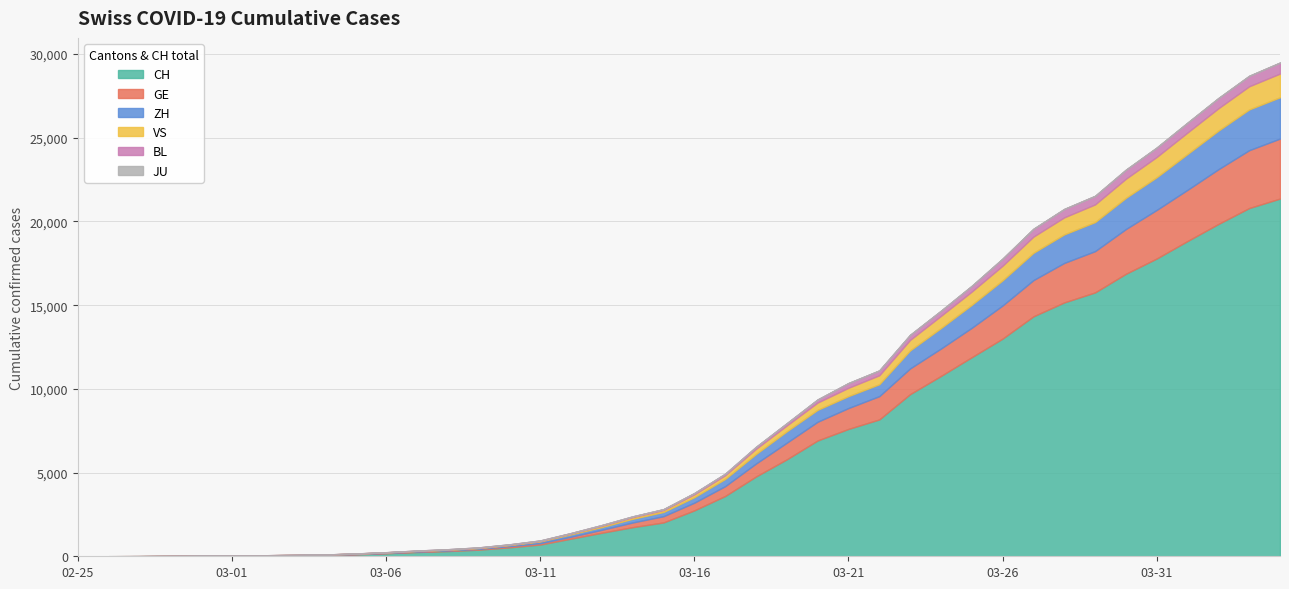

True or false: ZH and BL cross at least once.

False